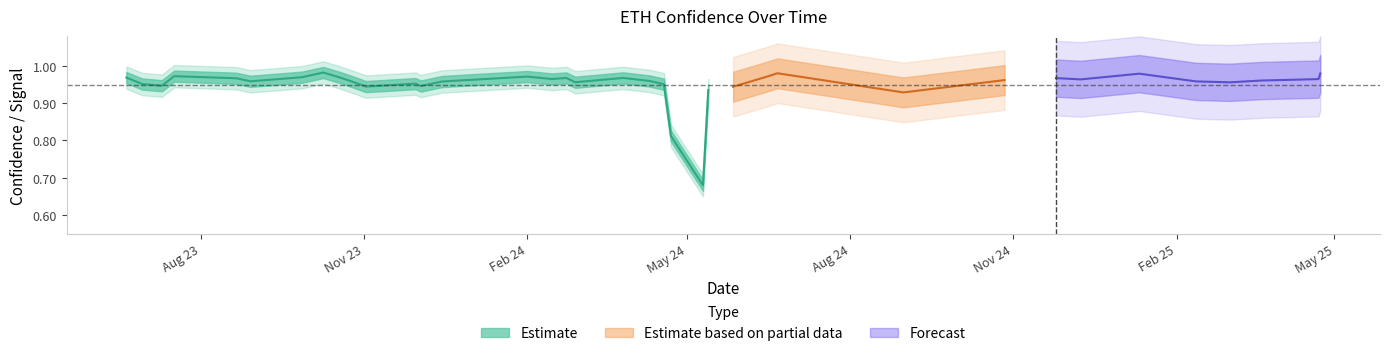

At which category is the sum across all series the highest?

7